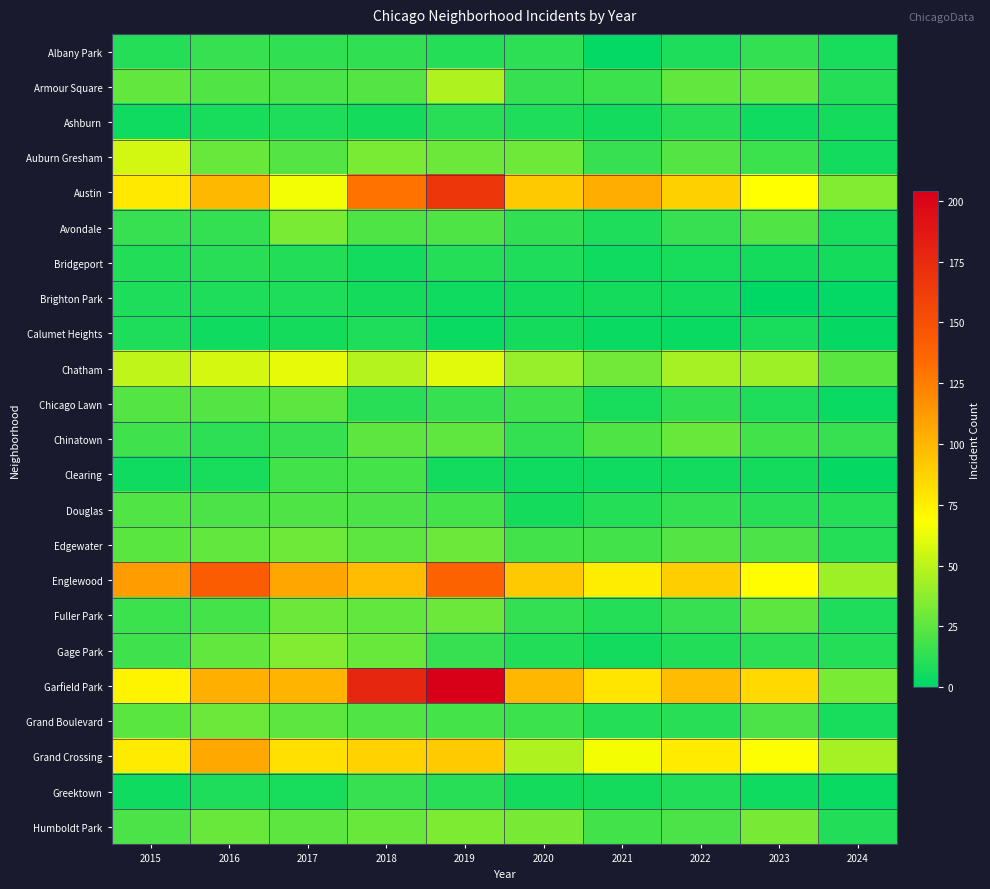

At how many categories does at least one series exceed 168?

2